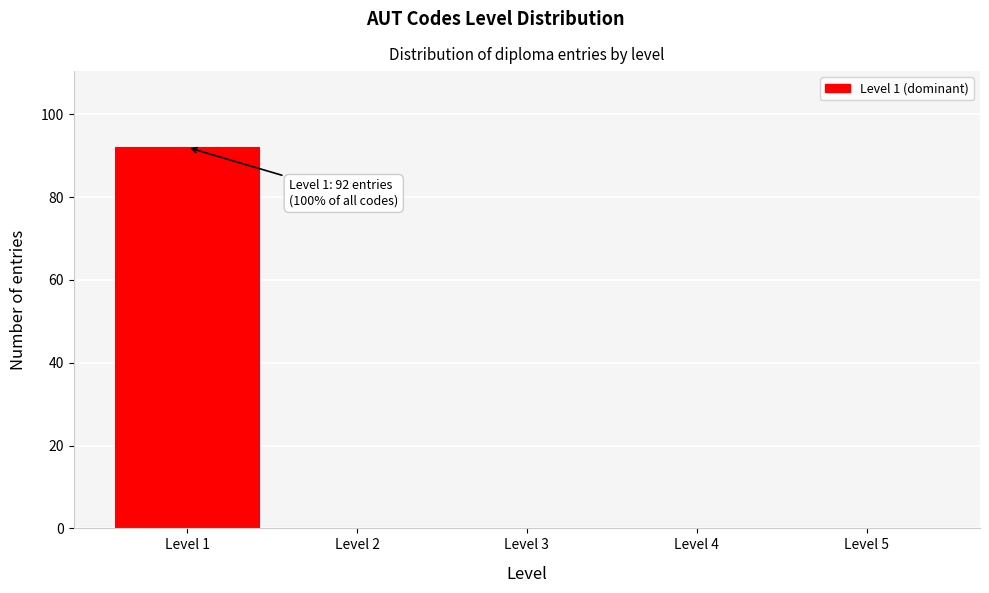

Which range on the x-axis has the tallest bar?

0.5 to 1.5